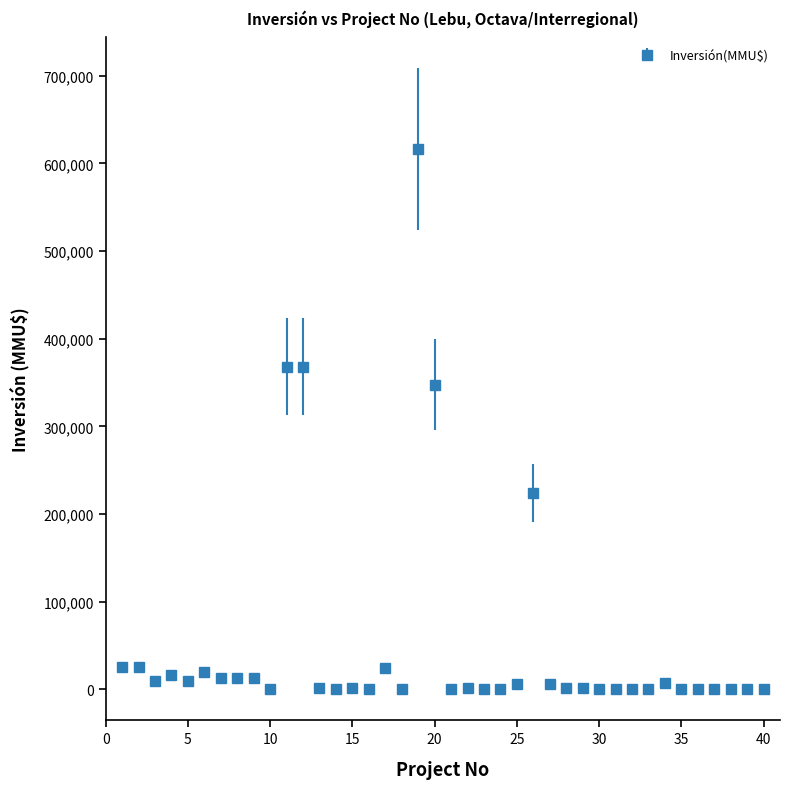

What is the sum of all values?

2121231